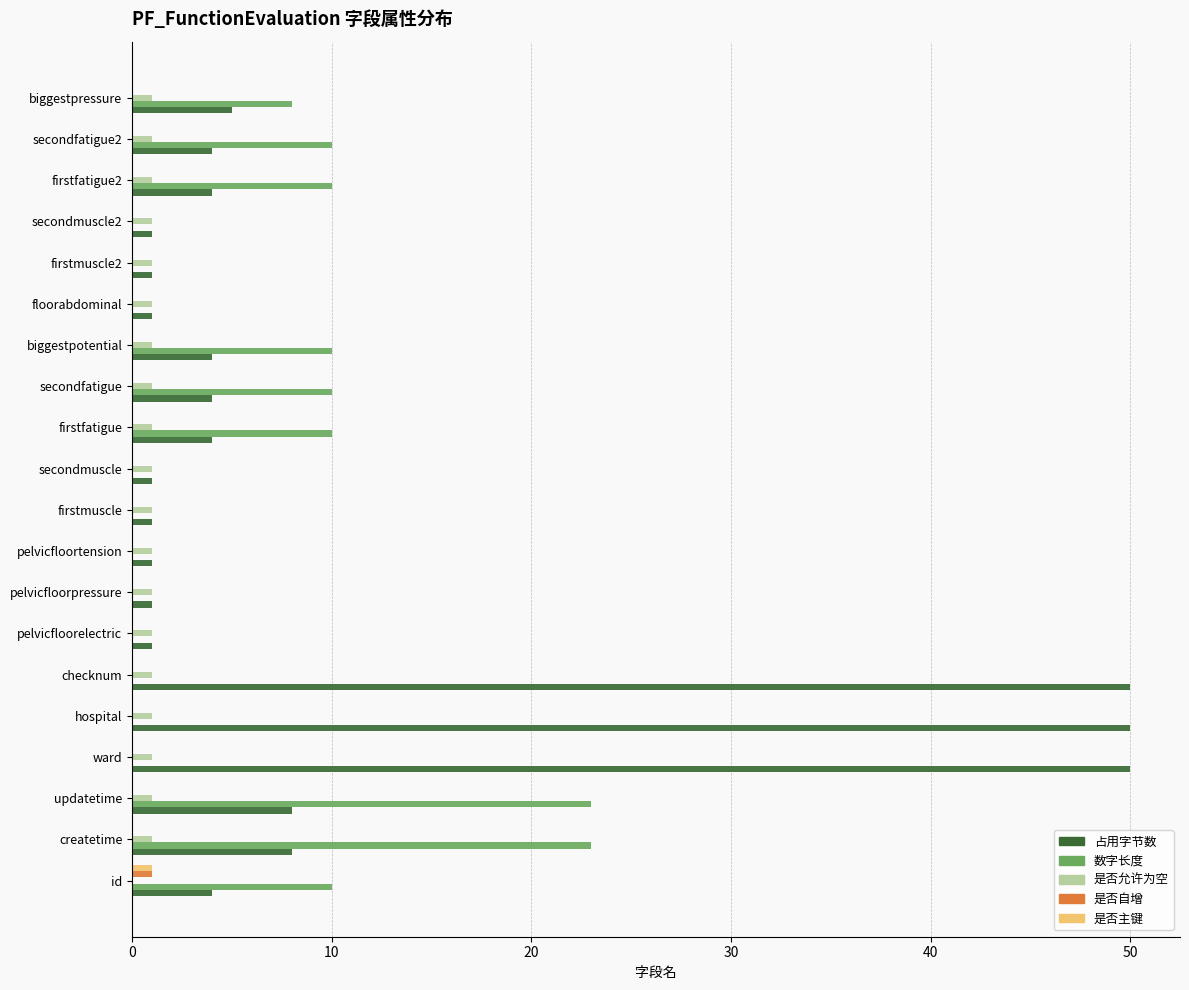

What is the maximum value for 占用字节数?

50